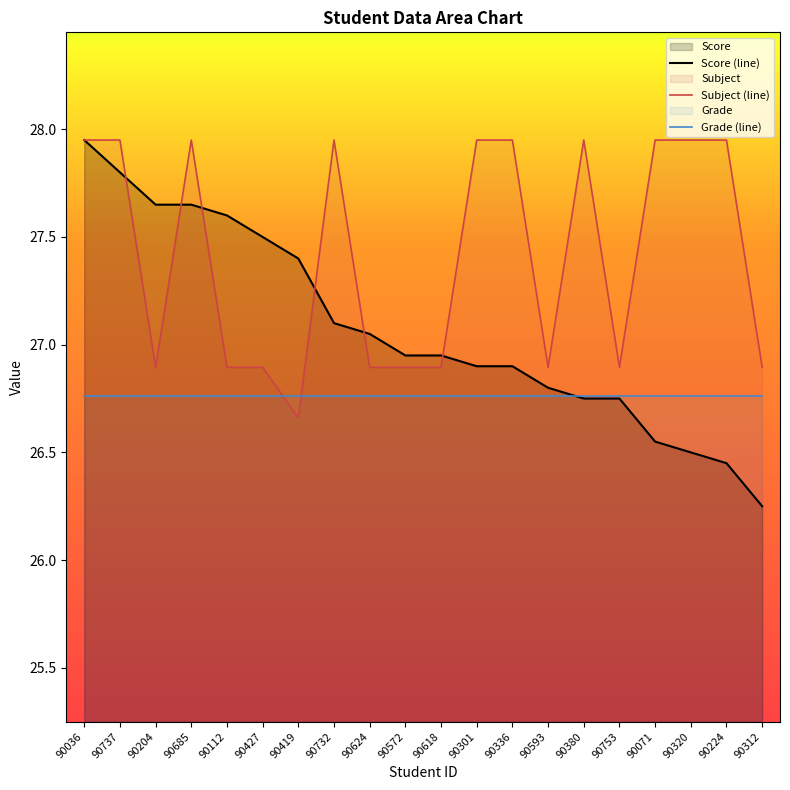

At which label does Subject first exceed 27?

90036